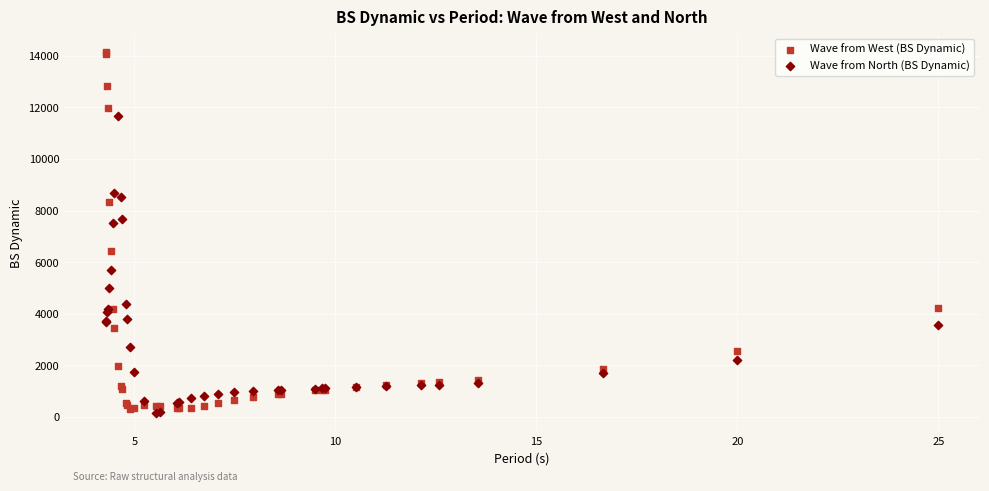

Which series reaches the minimum Y coordinate?

Wave from North (BS Dynamic)